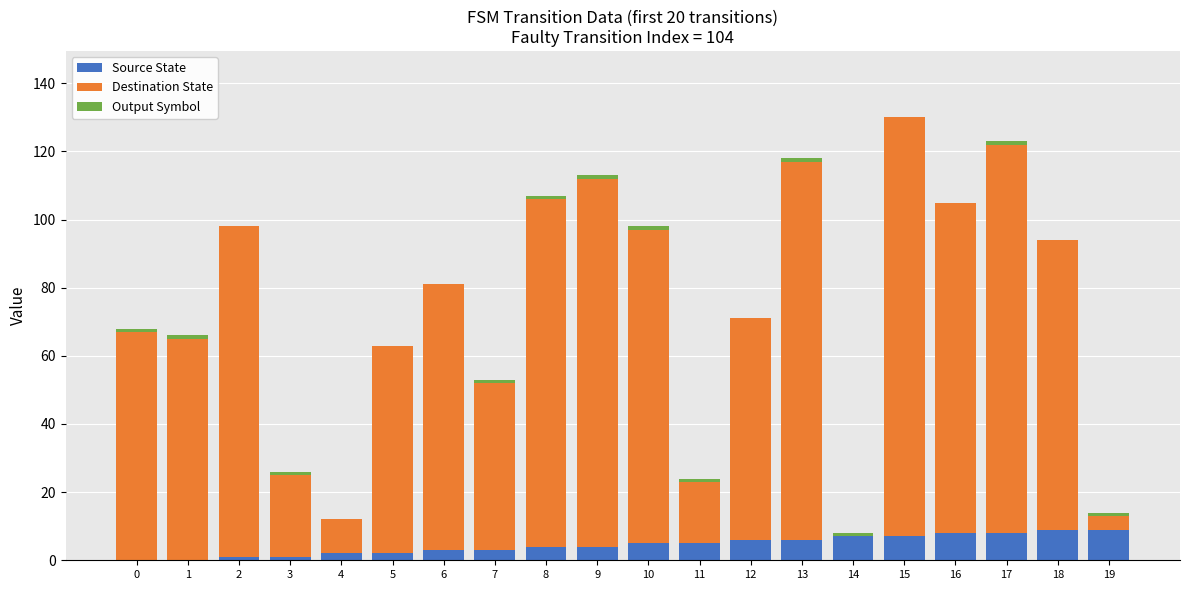

The Source State series shows 4 at 8. True or false?

True